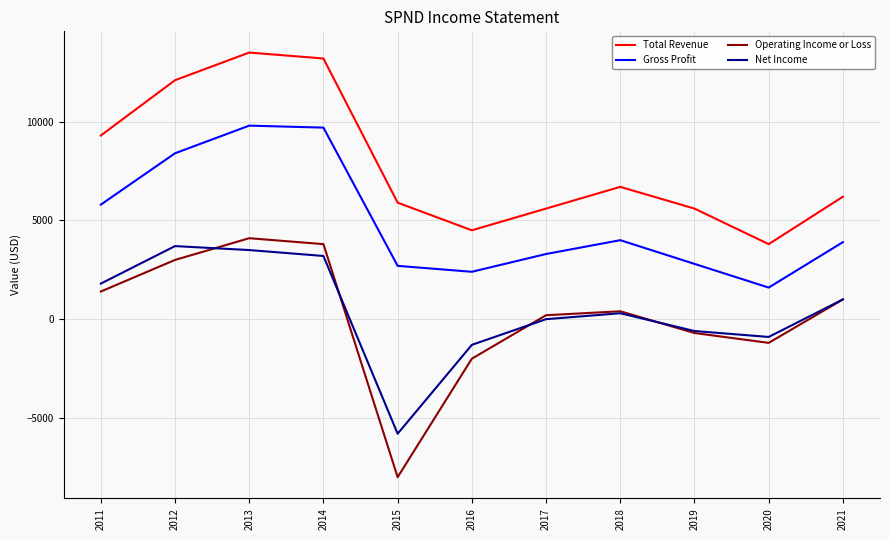

Which series has the widest spread of values?

Operating Income or Loss